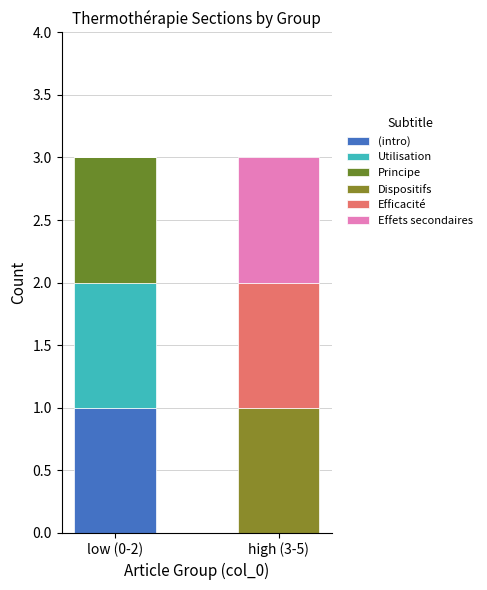

List the labels in order of Utilisation value, smallest first.

high (3-5), low (0-2)